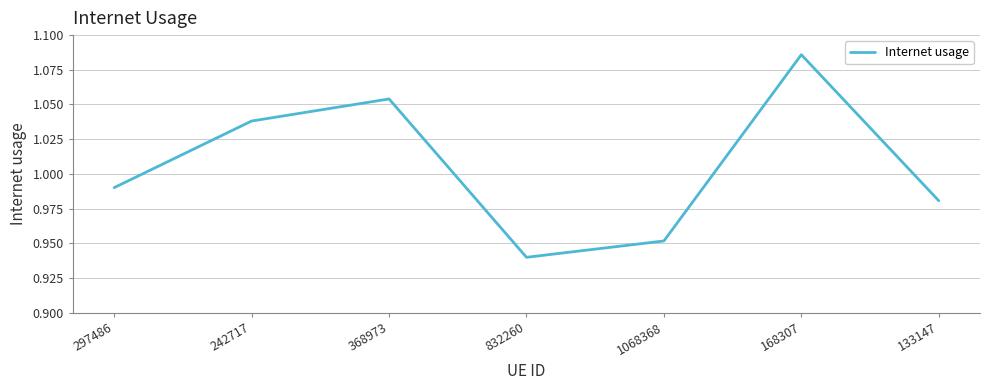

What position from the right is 242717?

6